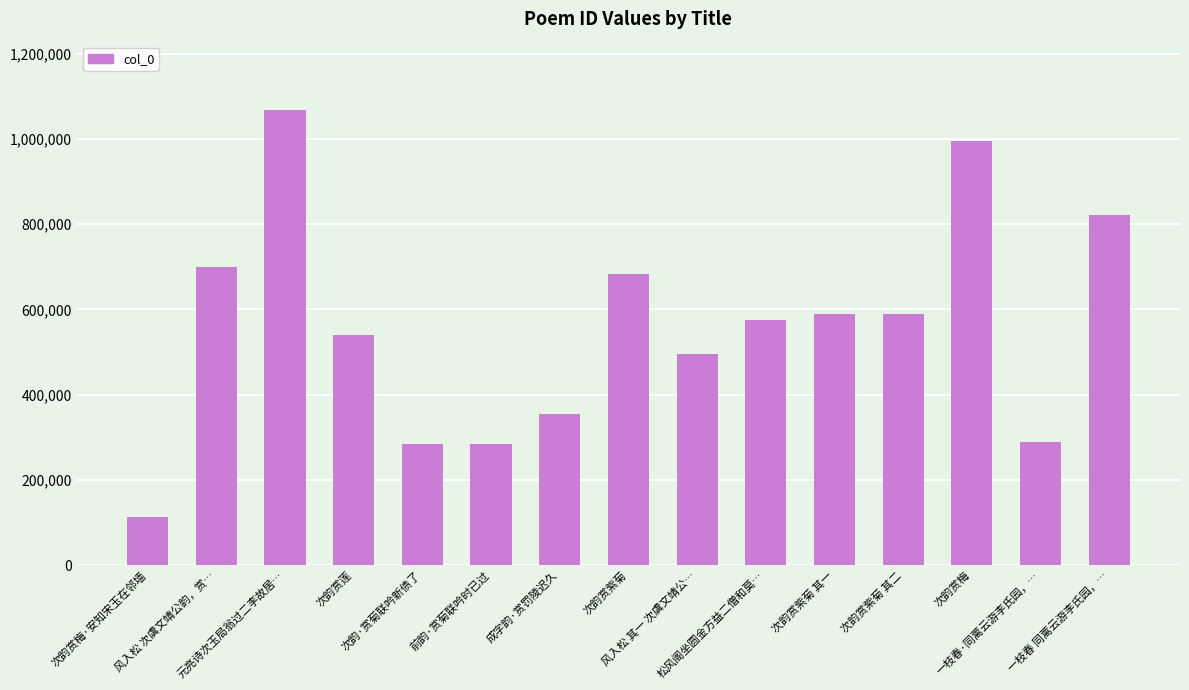

Which category has the lowest value across all series?

次韵赏梅·安知宋玉在邻墙